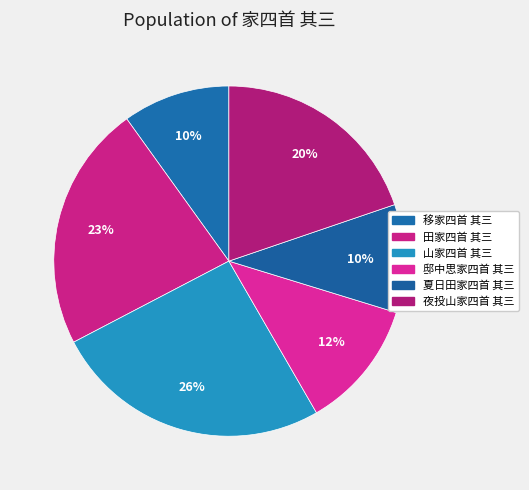

How many segments does this pie chart have?

6